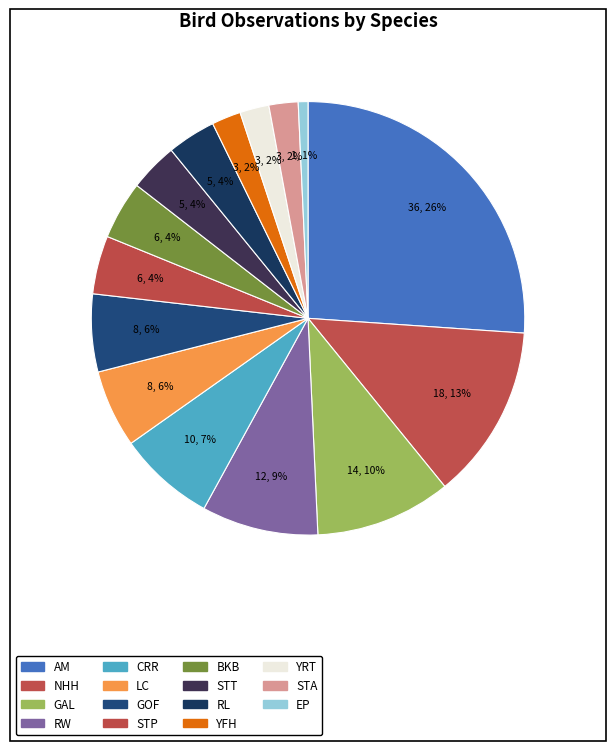

Which slice is the largest?

AM